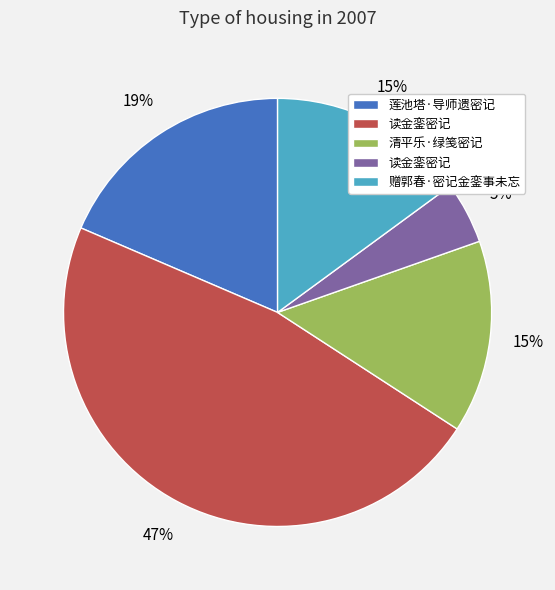

To the nearest percent, what is the average slice percentage?

20%